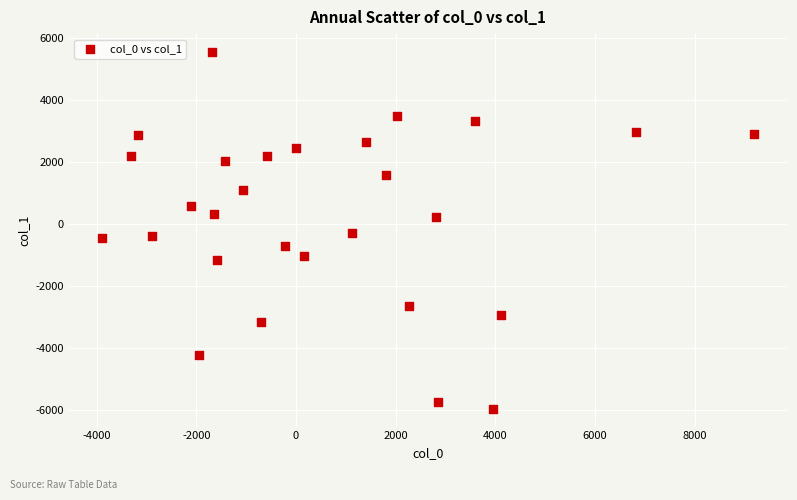

What is the range of X values (max minus min)?

13104.9